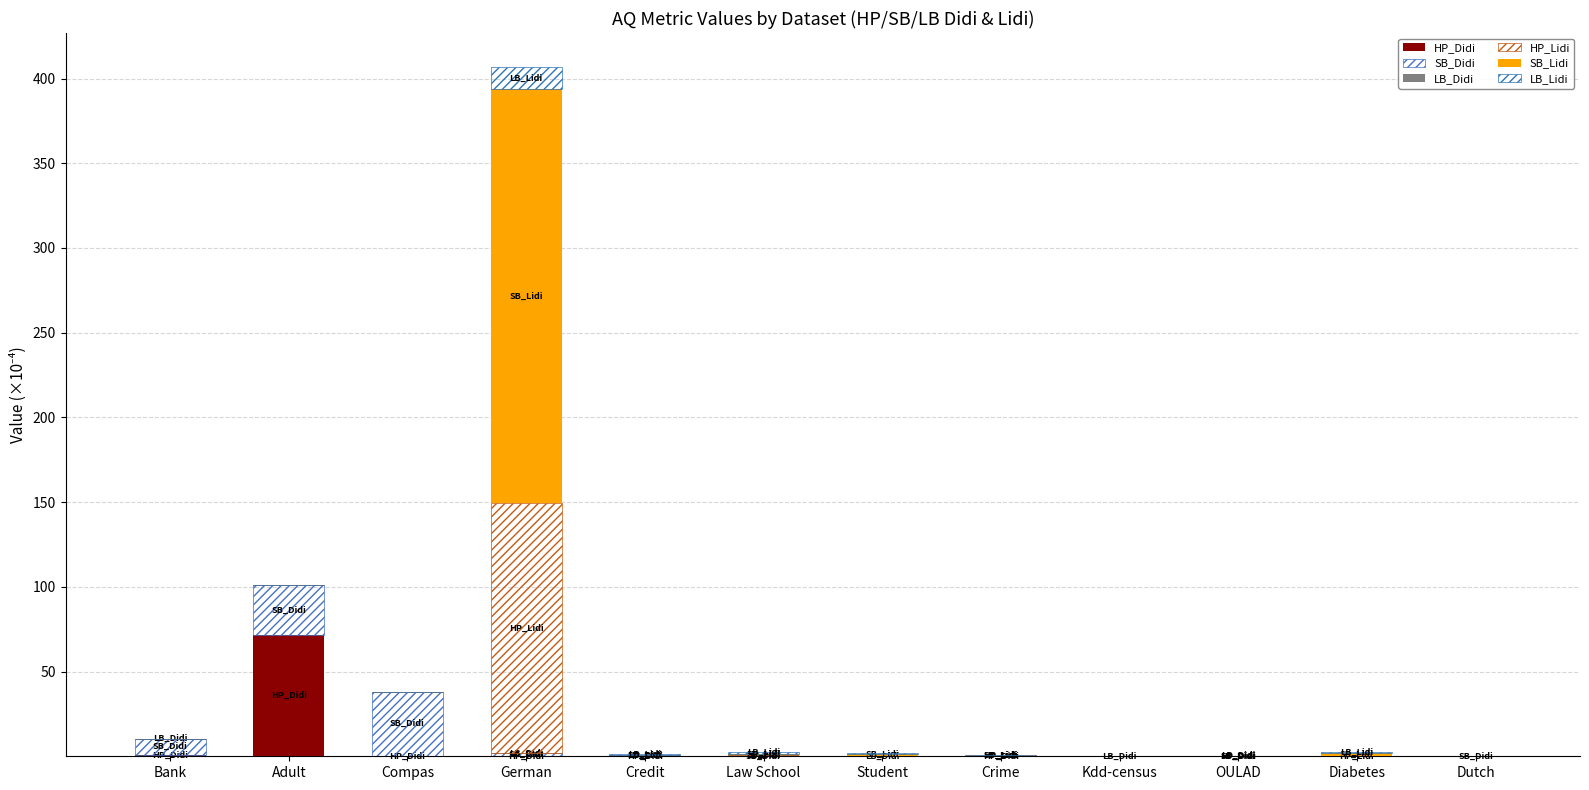

How many series are shown in this chart?

6